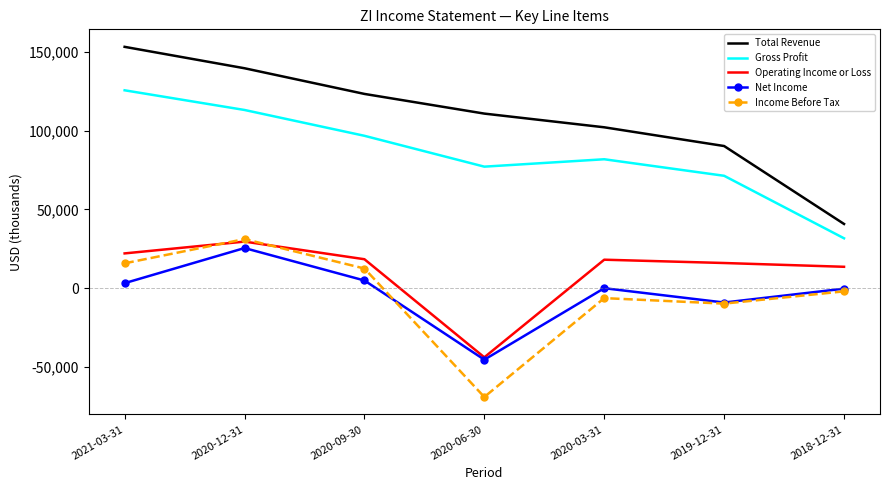

At which category does Operating Income or Loss reach its first local peak?

2020-12-31